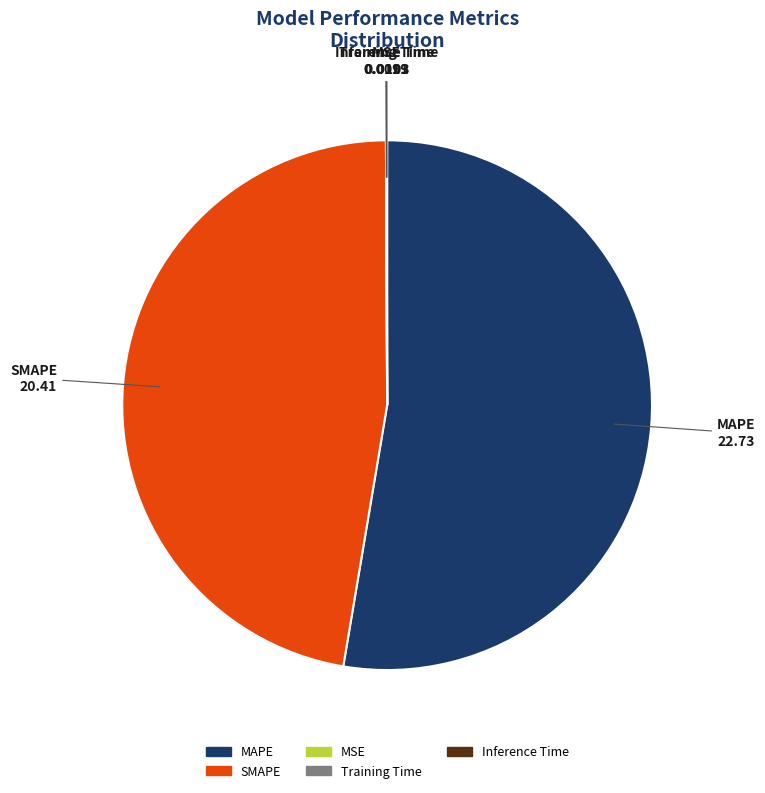

Is there a majority slice in this chart?

Yes